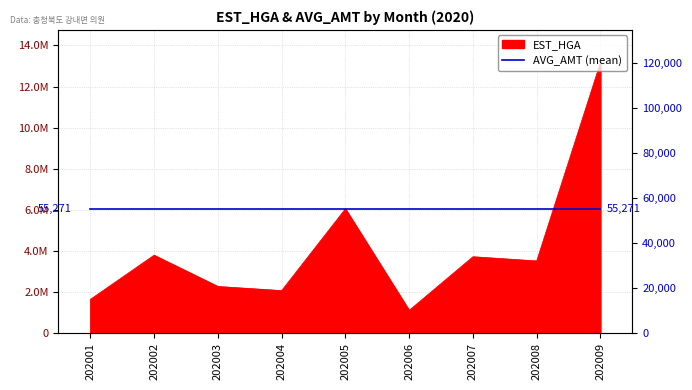

What is the minimum value shown in the chart?

1107930